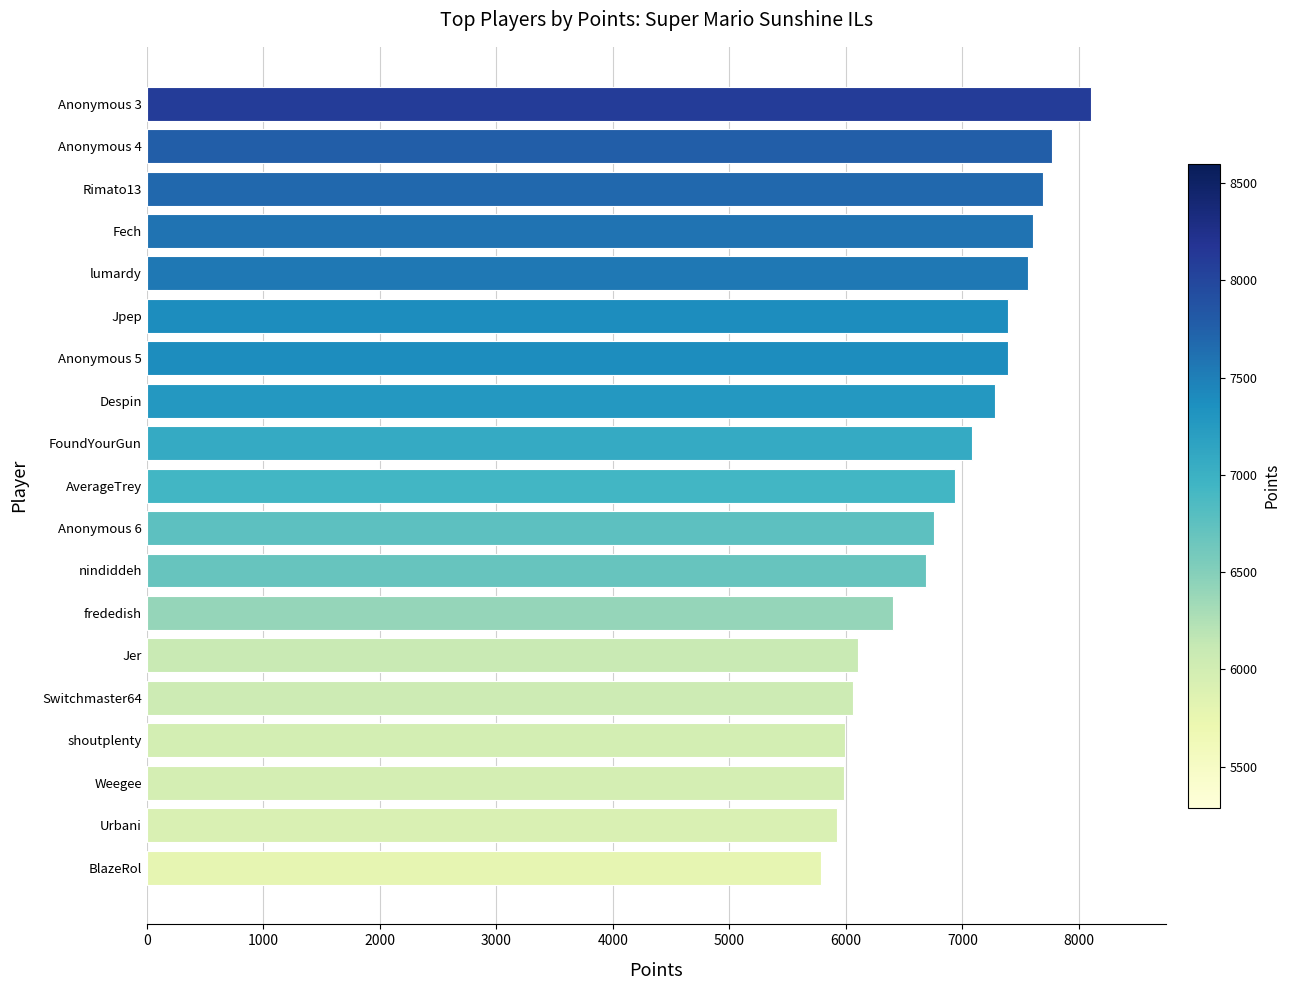

The value at Despin is 9874. True or false?

False